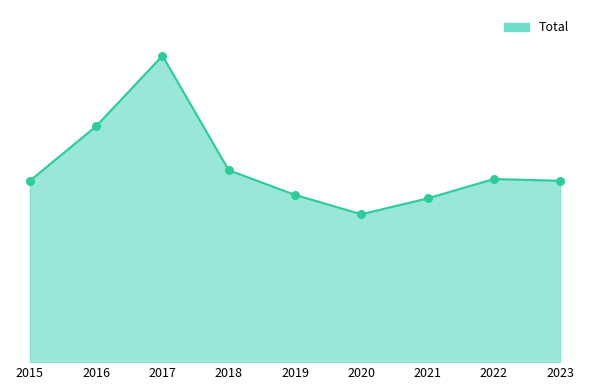

Between 2016 and 2022, which is larger?

2016